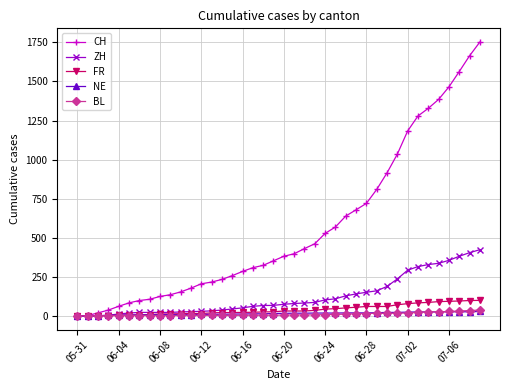

Which series has the widest spread of values?

CH